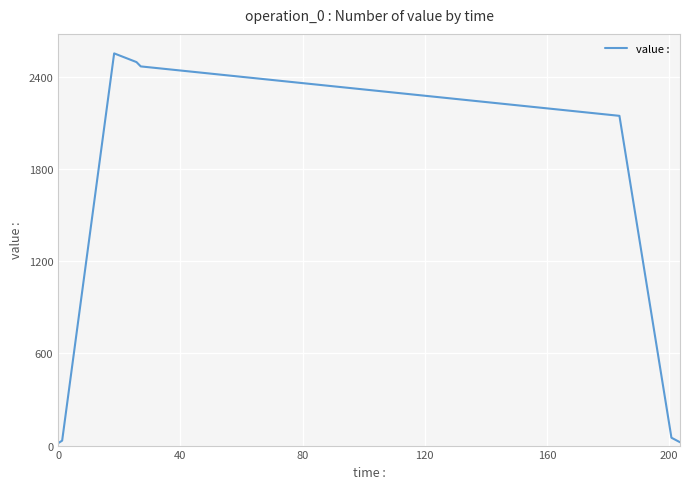

What is the maximum value shown in the chart?

2550.7